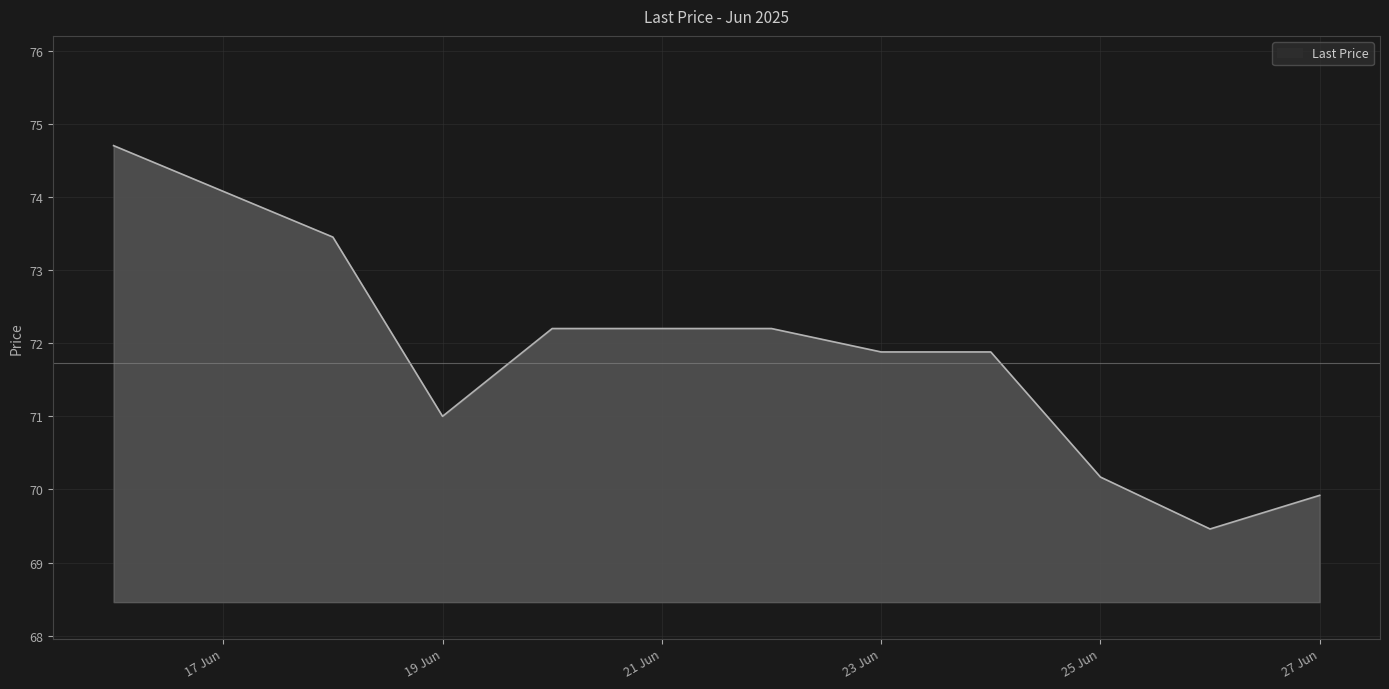

What is the maximum value shown in the chart?

74.7